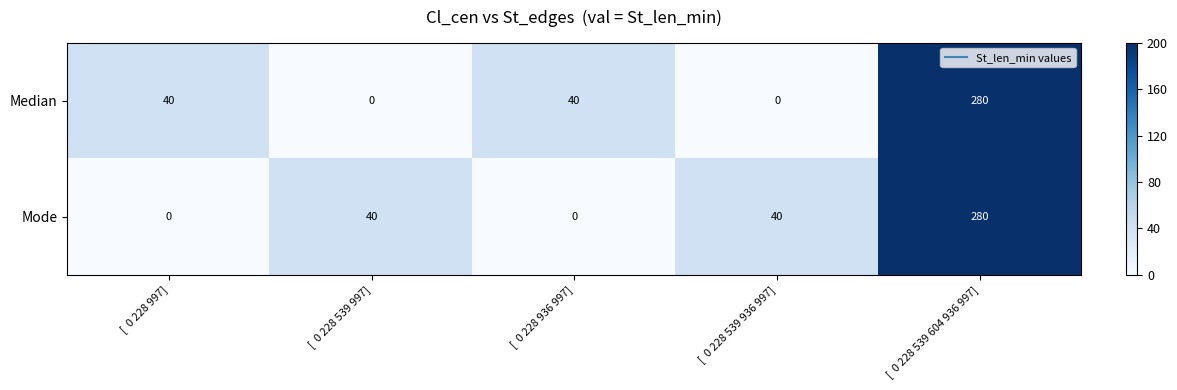

Is it true that Mode equals 40 at [  0 228 539 997]?

True